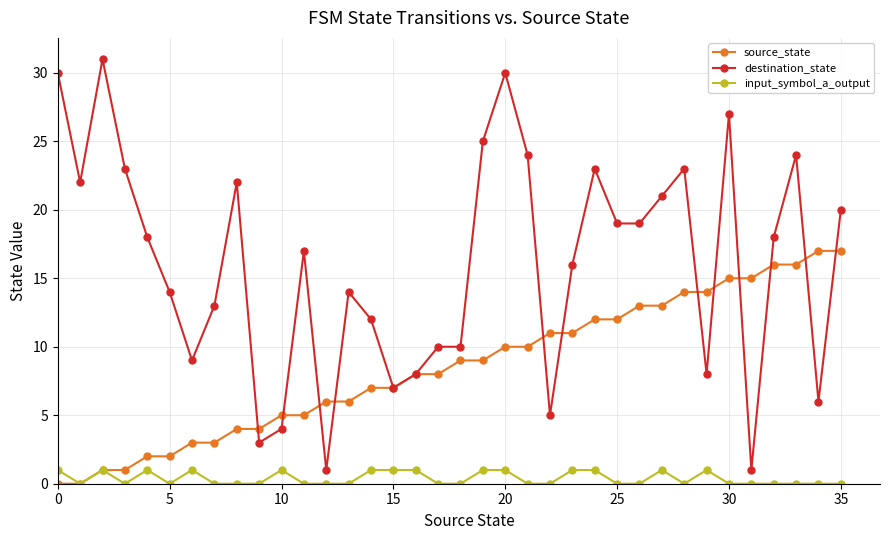

Rank the series by their maximum value, from lowest to highest.

input_symbol_a_output, source_state, destination_state